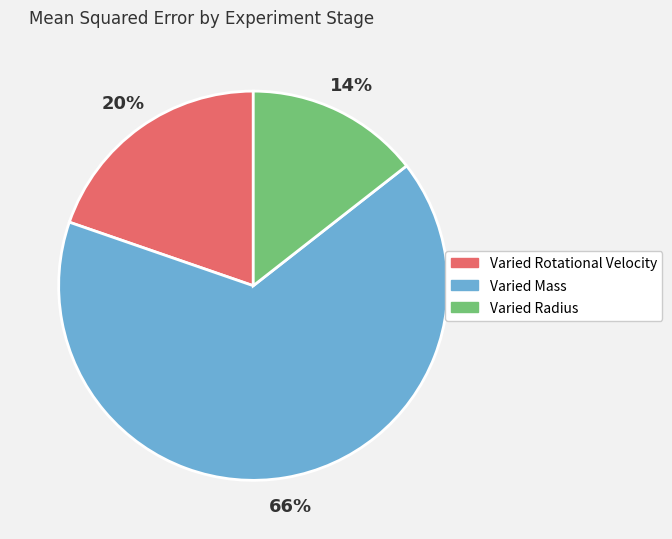

To the nearest percent, what percentage of the pie is Varied Rotational Velocity?

20%